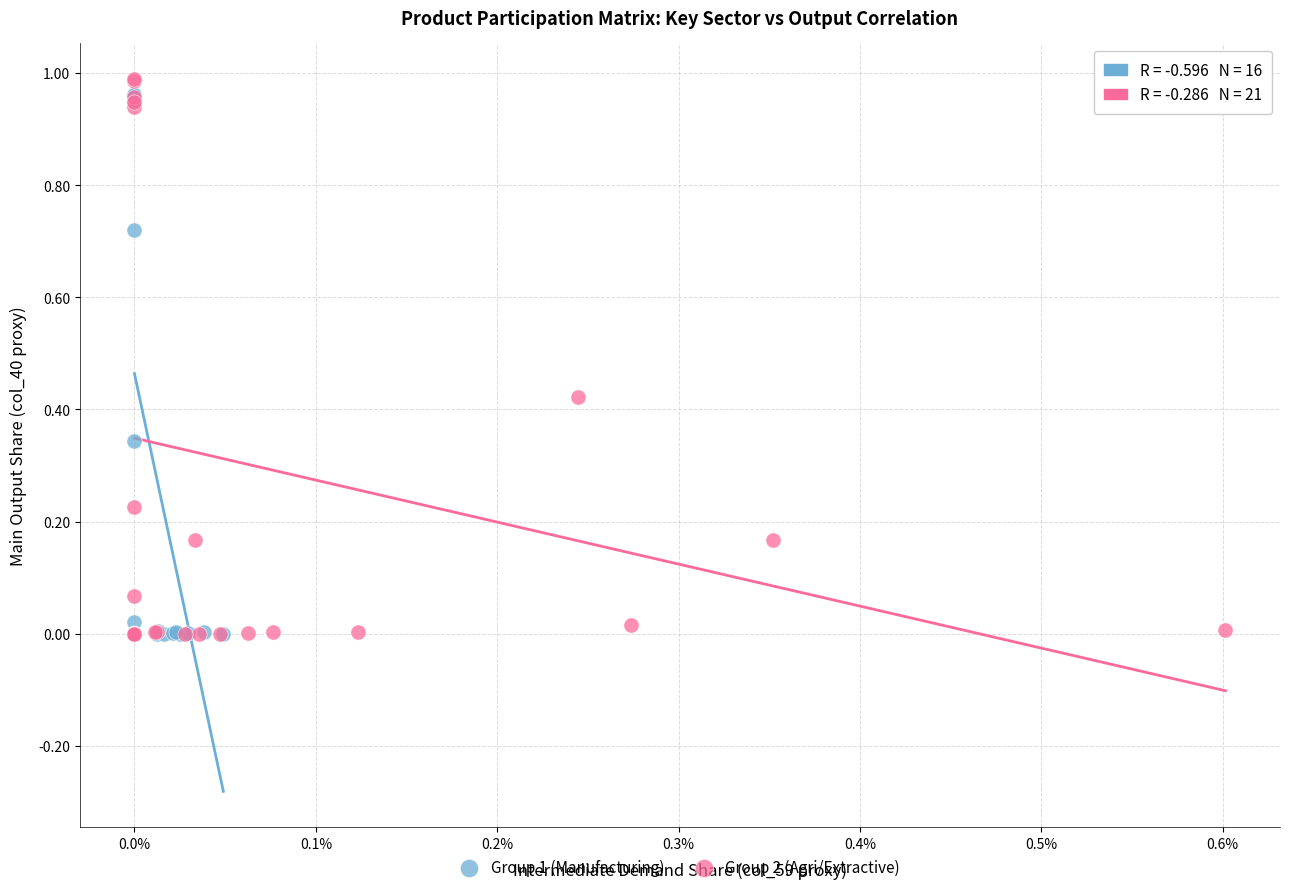

What are all the series names shown in the legend?

Group 1 (Manufacturing), Group 2 (Agri/Extractive)